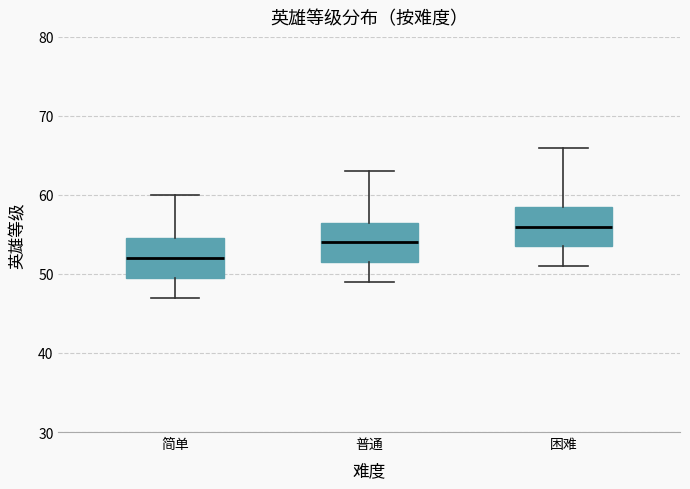

Which box has the highest median line?

困难